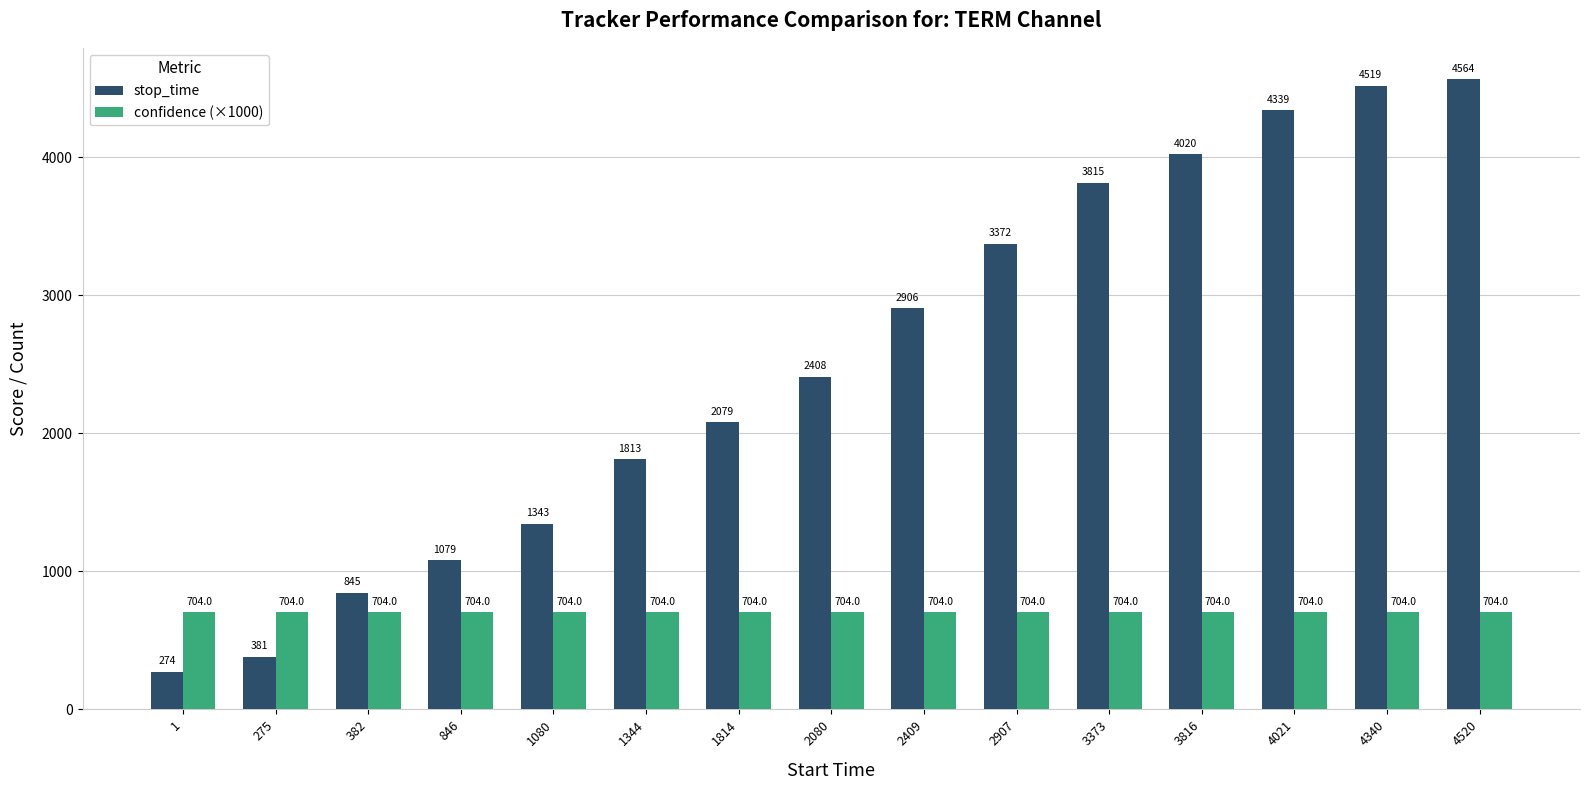

Is the value of stop_time at 4340 greater than the value of confidence (×1000) at 4340?

Yes